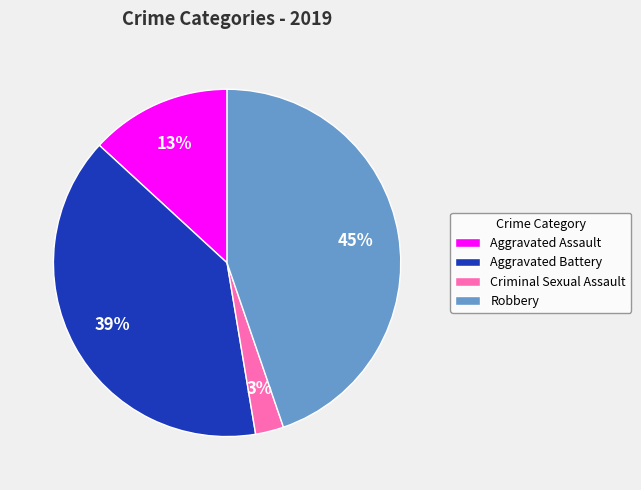

Between Robbery and Aggravated Battery, which is larger?

Robbery